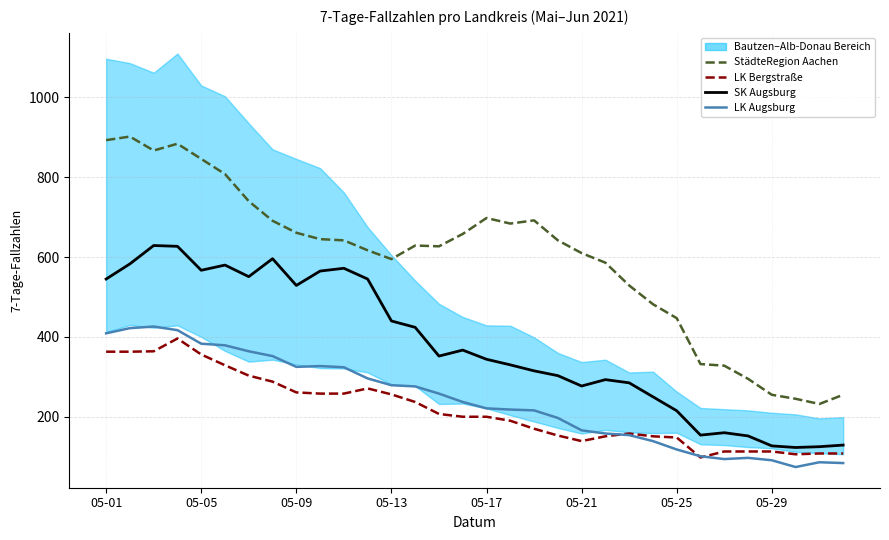

What is the difference between the second highest and minimum values in the StädteRegion Aachen series?

661